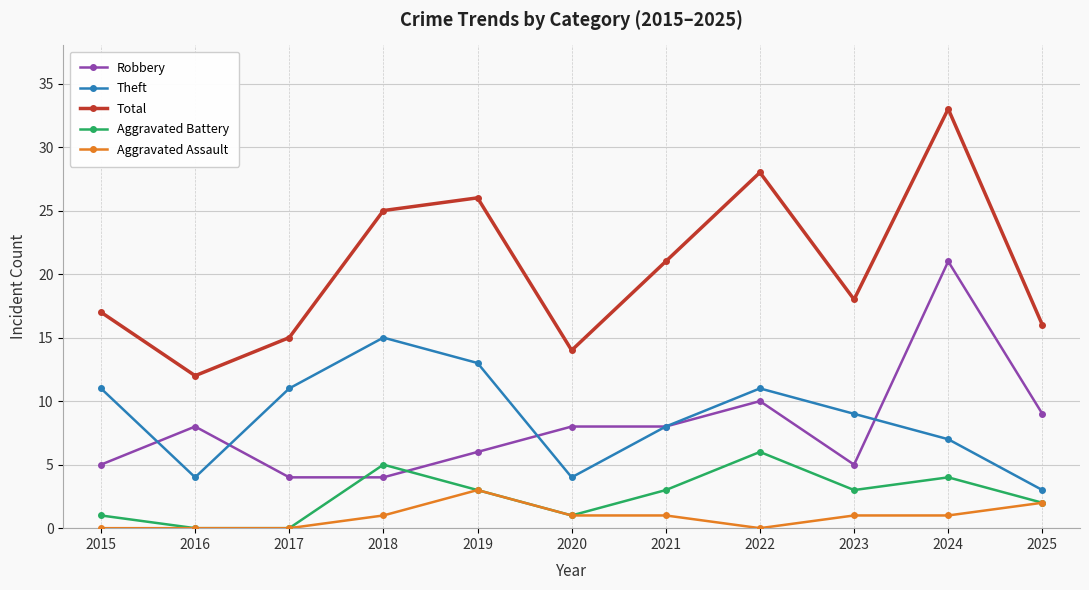

Which series changed the most between 2015 and 2017?

Total